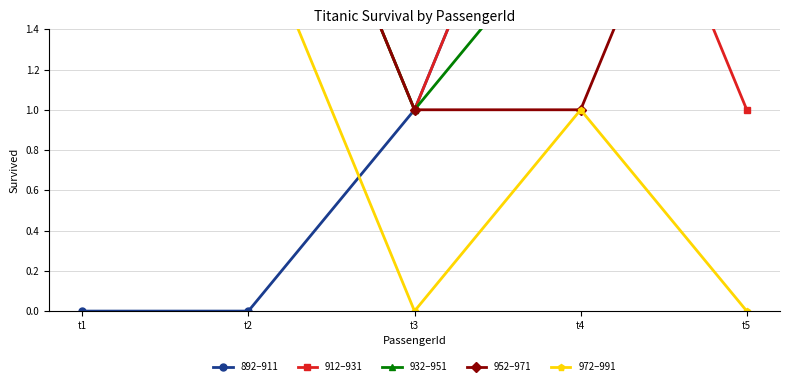

What is the difference between the second highest and second lowest values in the 912–931 series?

2